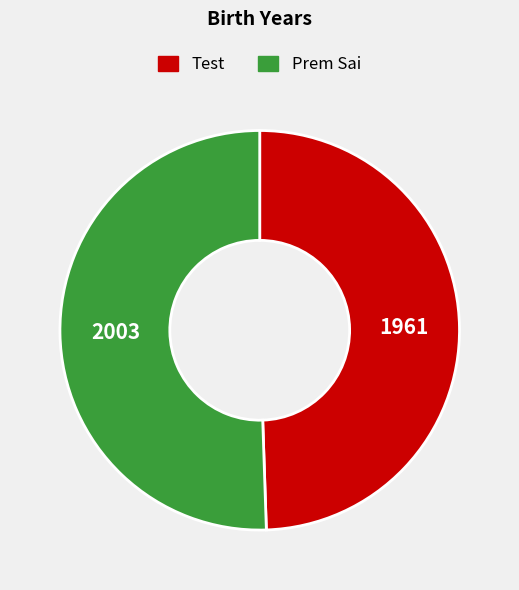

Which slice is the smallest?

Test